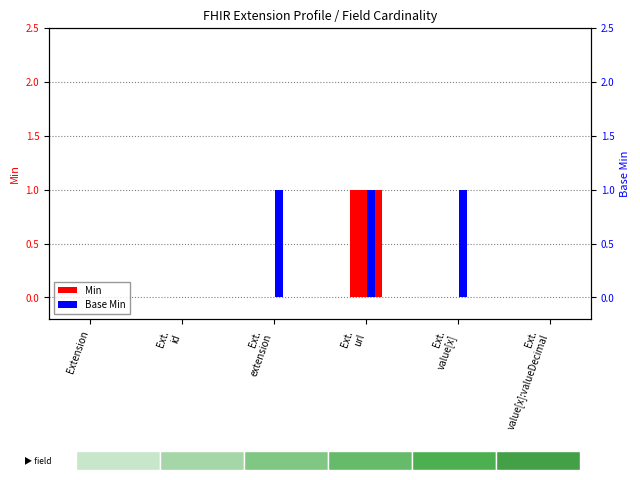

The value of Min at Ext.
value[x] is 1. True or false?

False